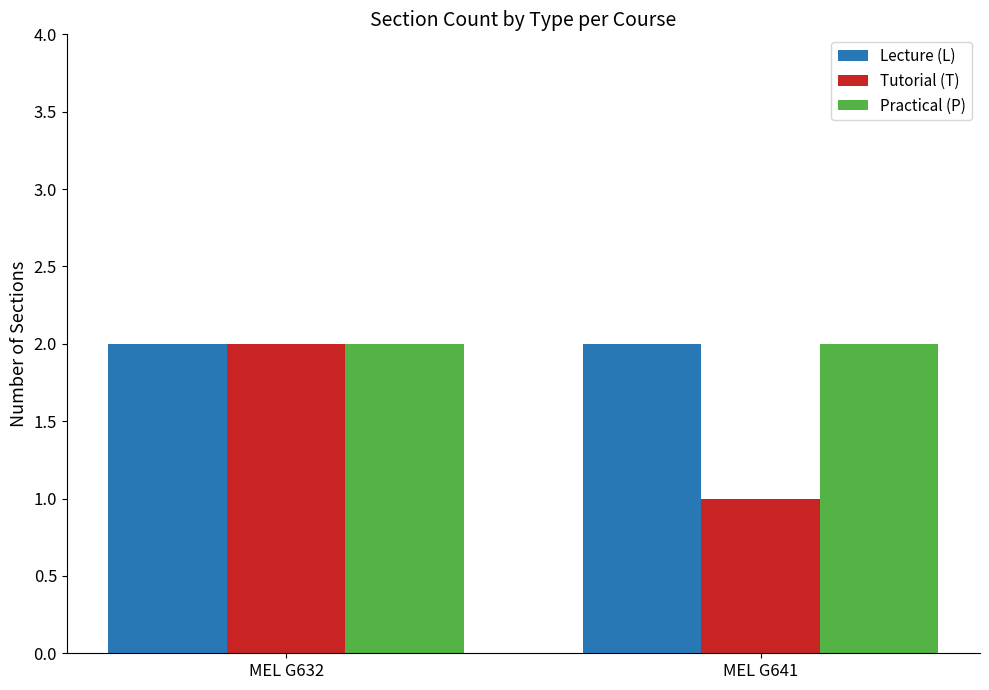

At how many categories does at least one series exceed 1?

2